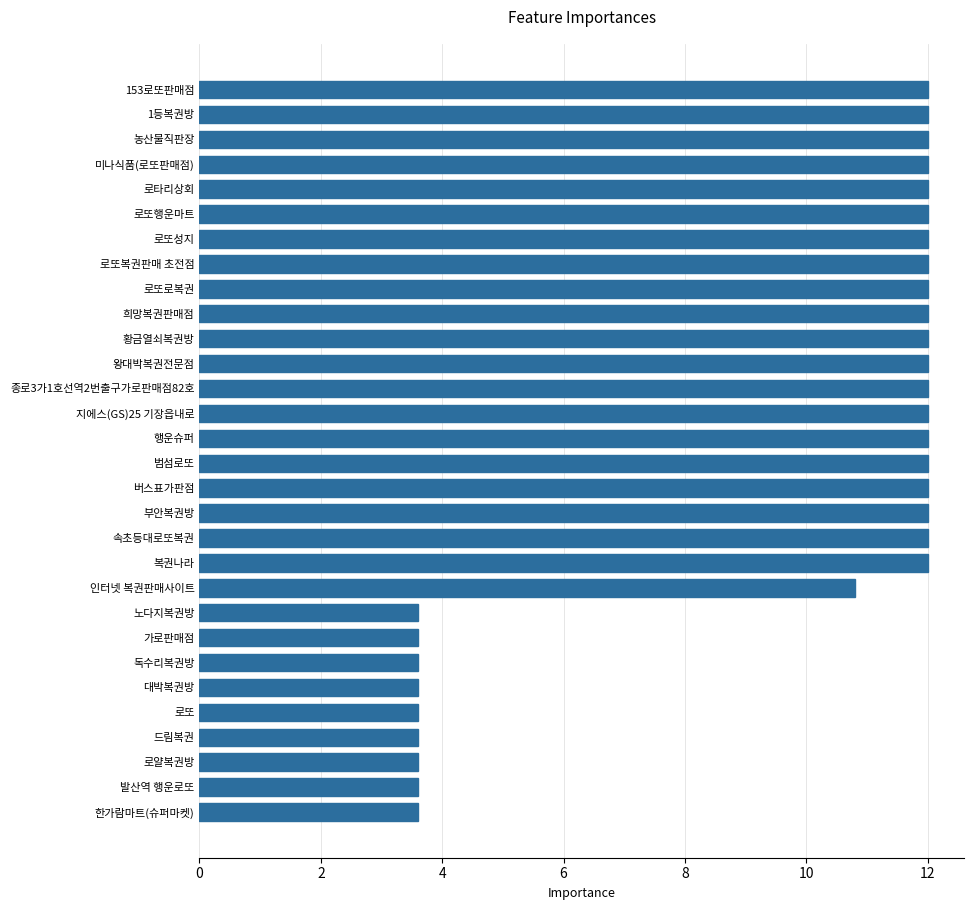

What is the greatest value displayed?

12.0